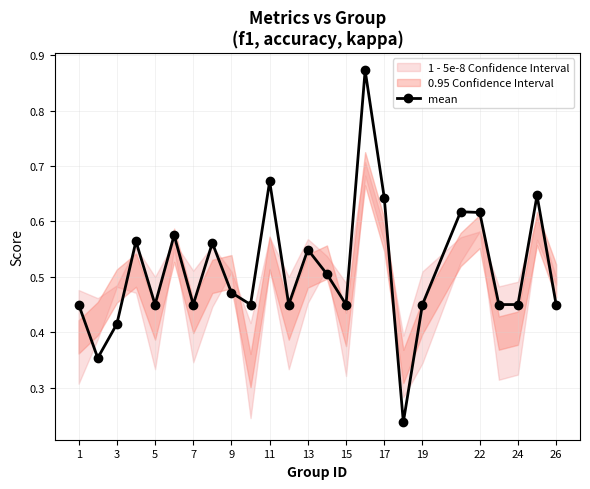

Does the chart have visible grid lines?

Yes